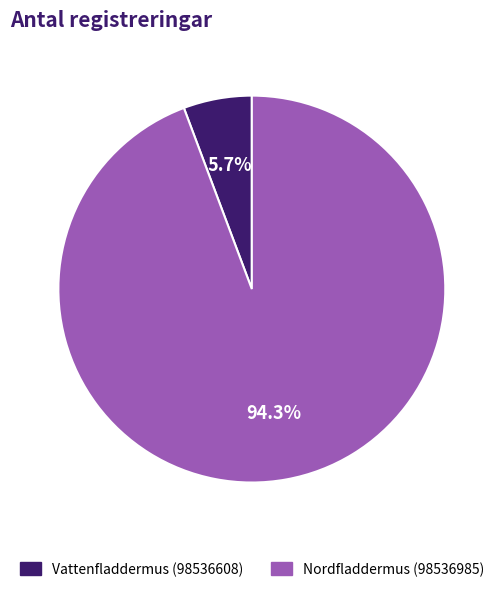

Which slice is the largest?

Nordfladdermus (98536985)